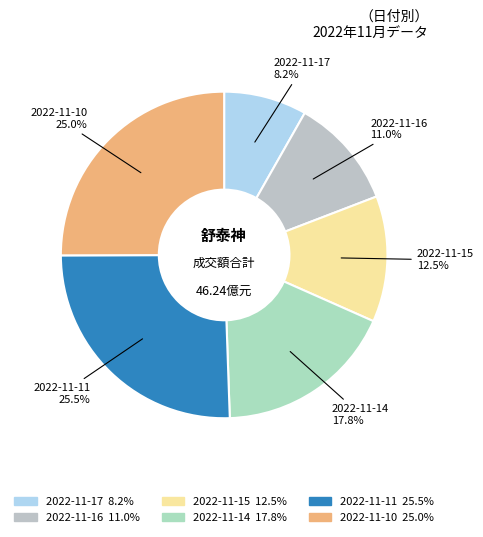

The 2022-11-17 slice represents 8% of the pie. True or false?

True